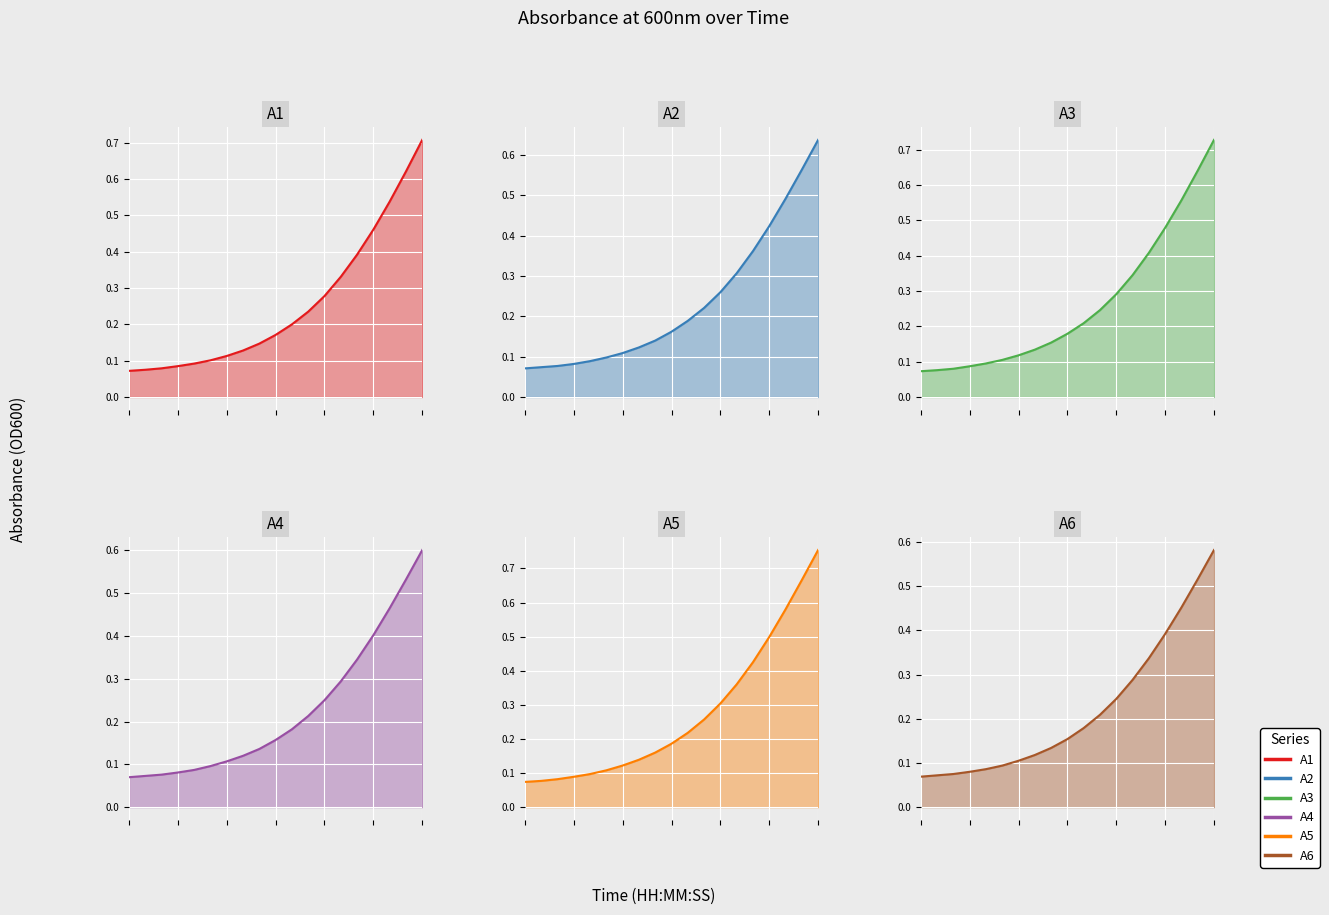

At 2, list the series in order from smallest to largest.

A6, A4, A2, A1, A3, A5